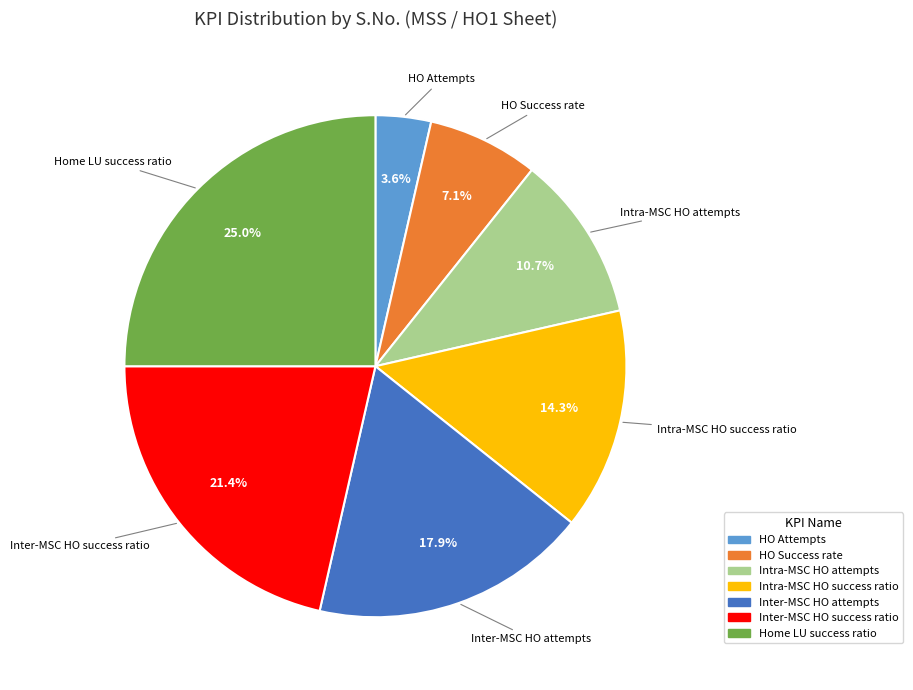

What percentage is NOT represented by Intra-MSC HO success ratio?

85.7%